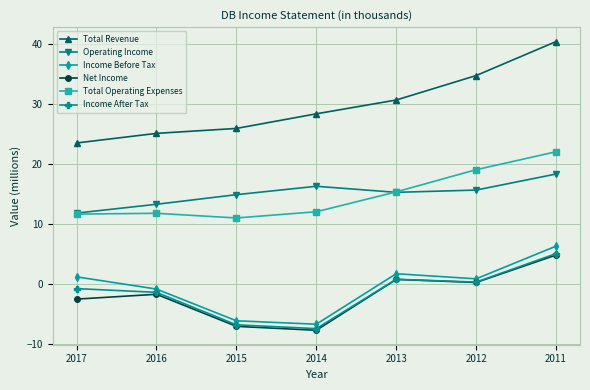

True or false: Total Revenue and Income After Tax intersect in this chart.

False